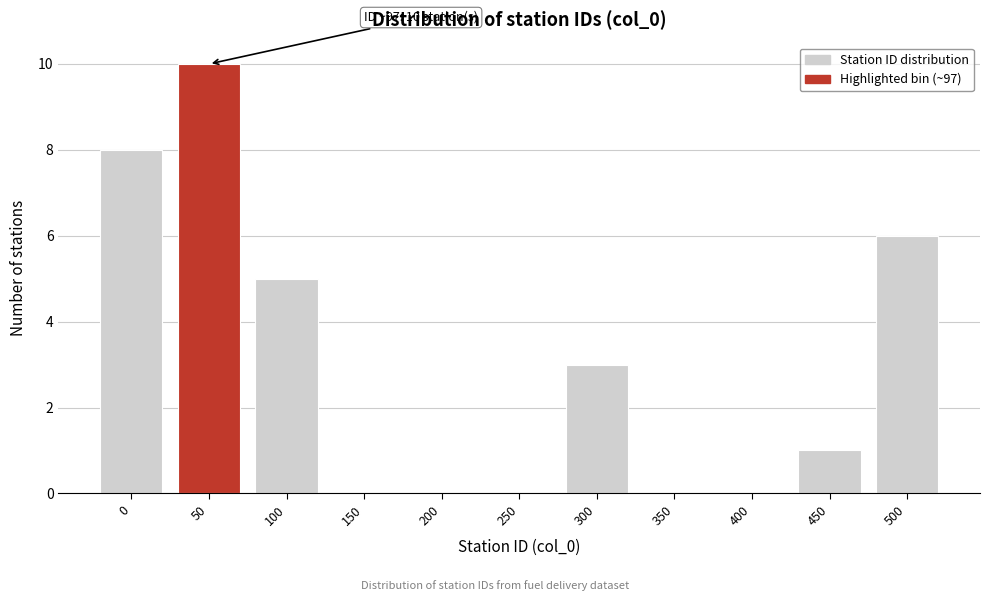

Reading left to right, list all the values displayed in this chart.

0=8	50=10	100=5	150=0	200=0	250=0	300=3	350=0	400=0	450=1	500=6